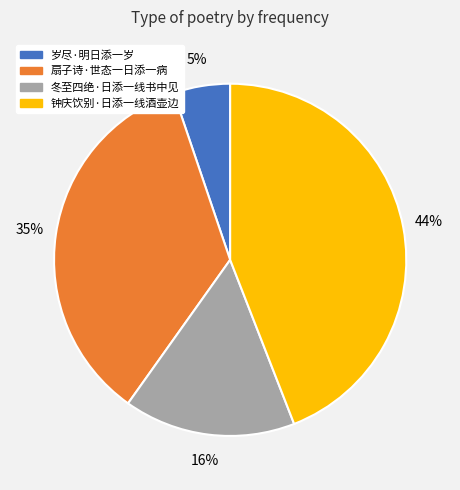

What is the smallest slice in the pie chart?

岁尽·明日添一岁